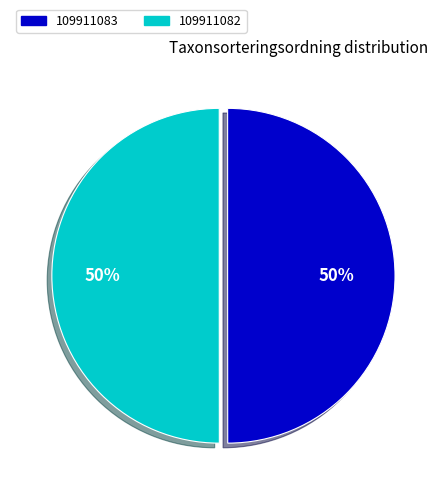

To the nearest percent, what percentage of the pie is 109911083?

50%